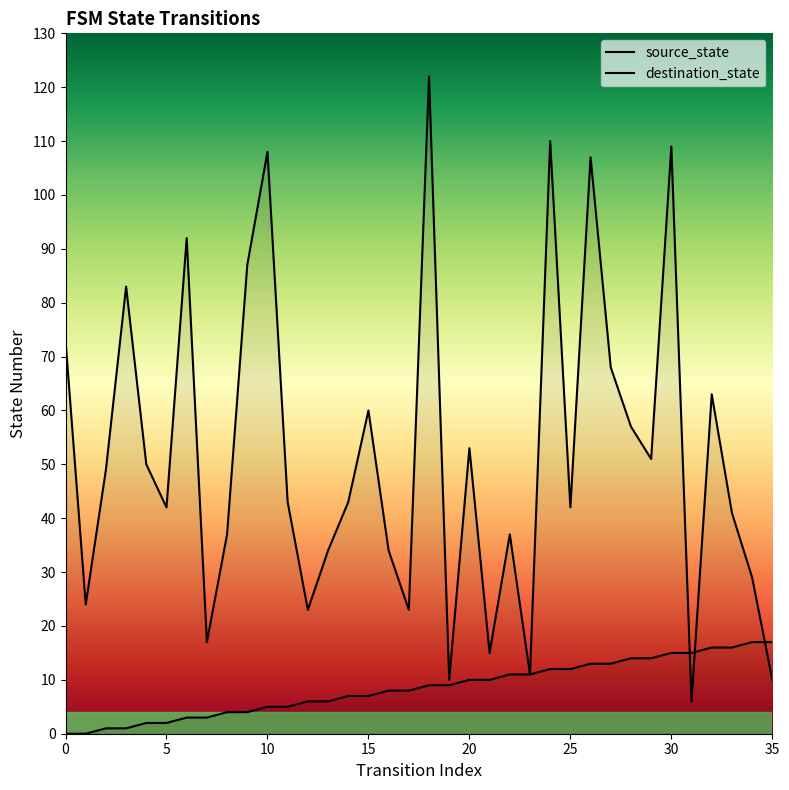

At which category does destination_state reach its first local peak?

15